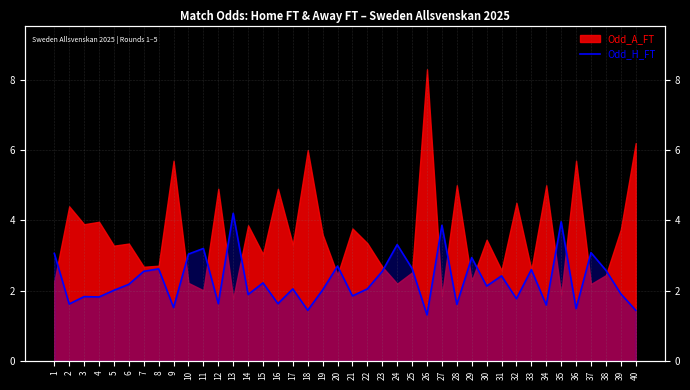

How many interior local valleys (lower than both neighbors) does the data have?

14